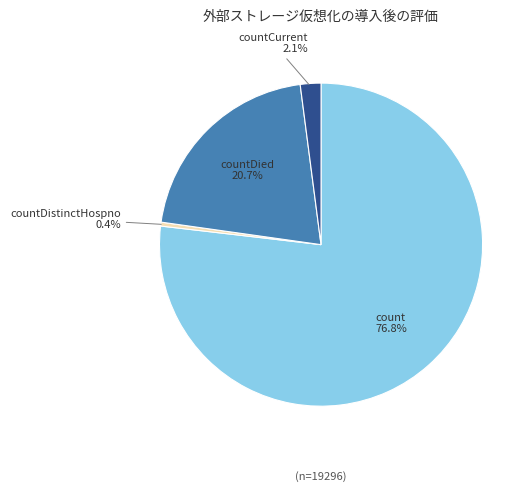

How much of the chart is everything except count?

23.2%